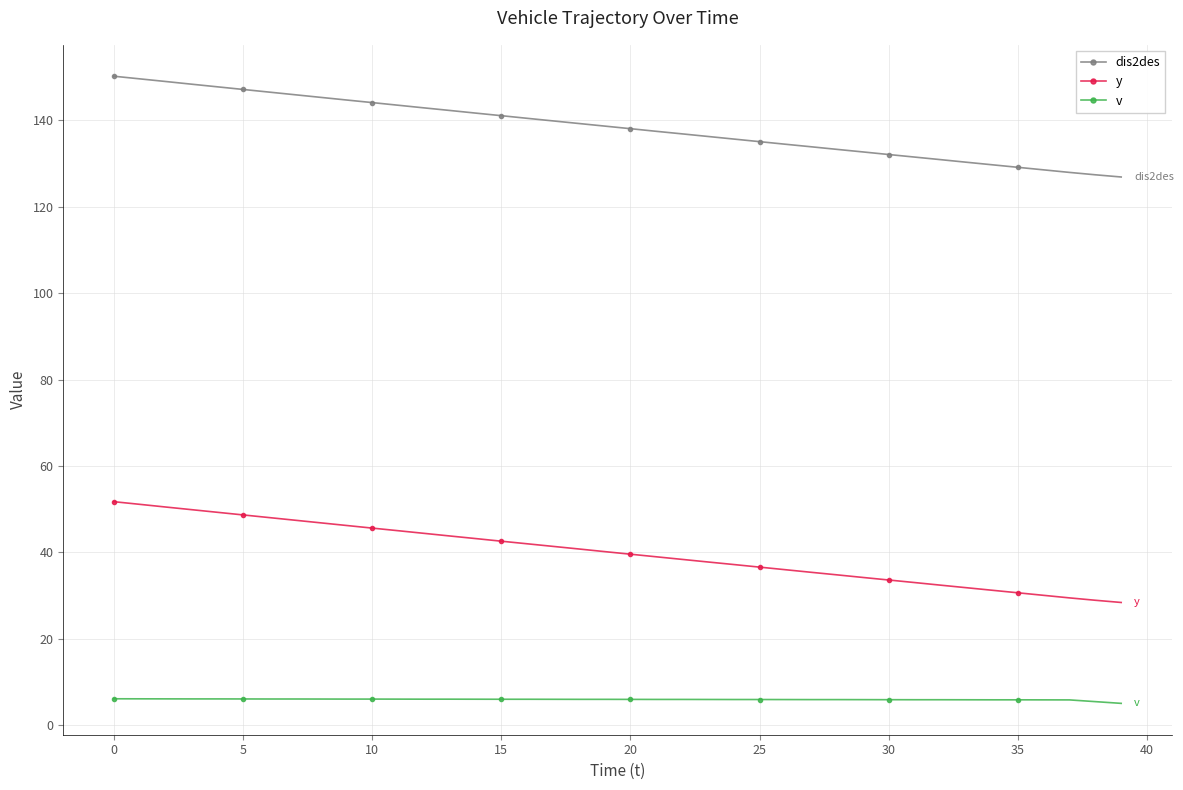

Which series has the largest total across all categories?

dis2des